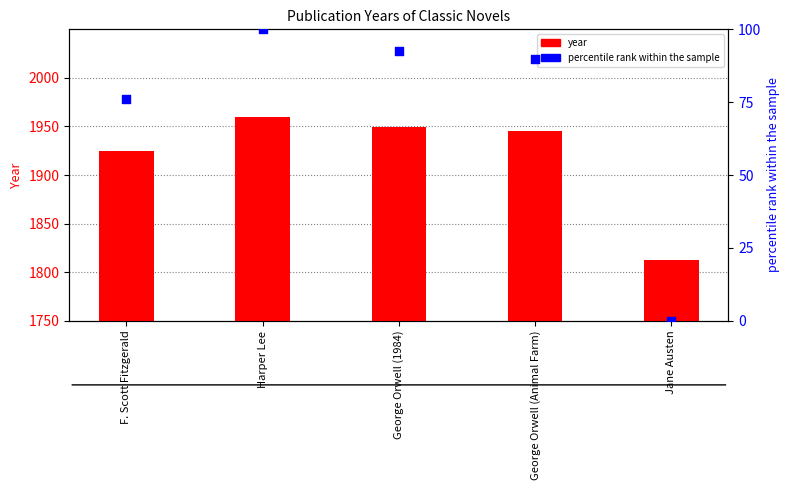

At which category is the sum across all series the highest?

Harper Lee